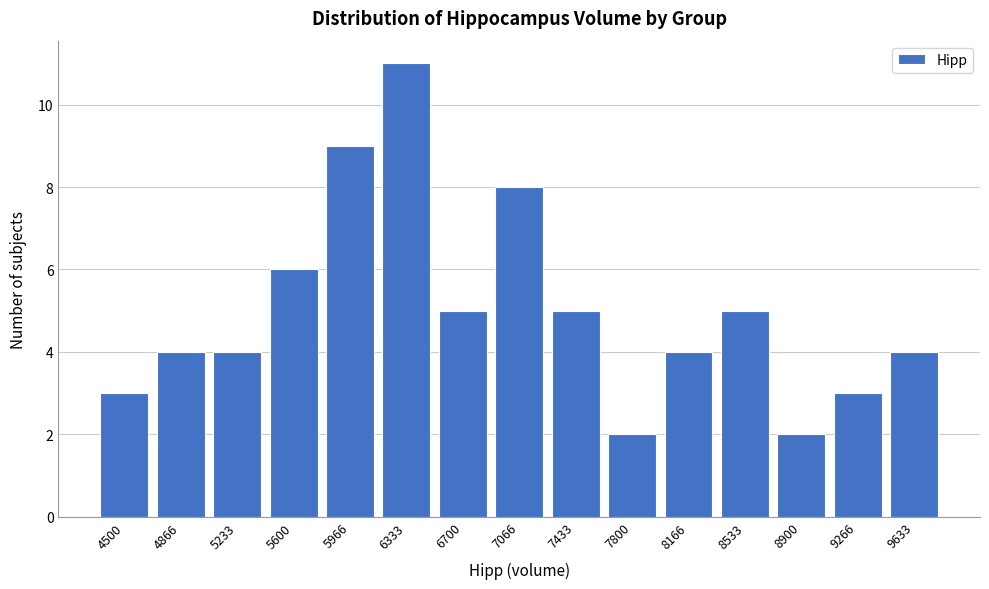

Reading right to left, what are all the values shown in this chart?

9633=4	9266=3	8900=2	8533=5	8166=4	7800=2	7433=5	7066=8	6700=5	6333=11	5966=9	5600=6	5233=4	4866=4	4500=3